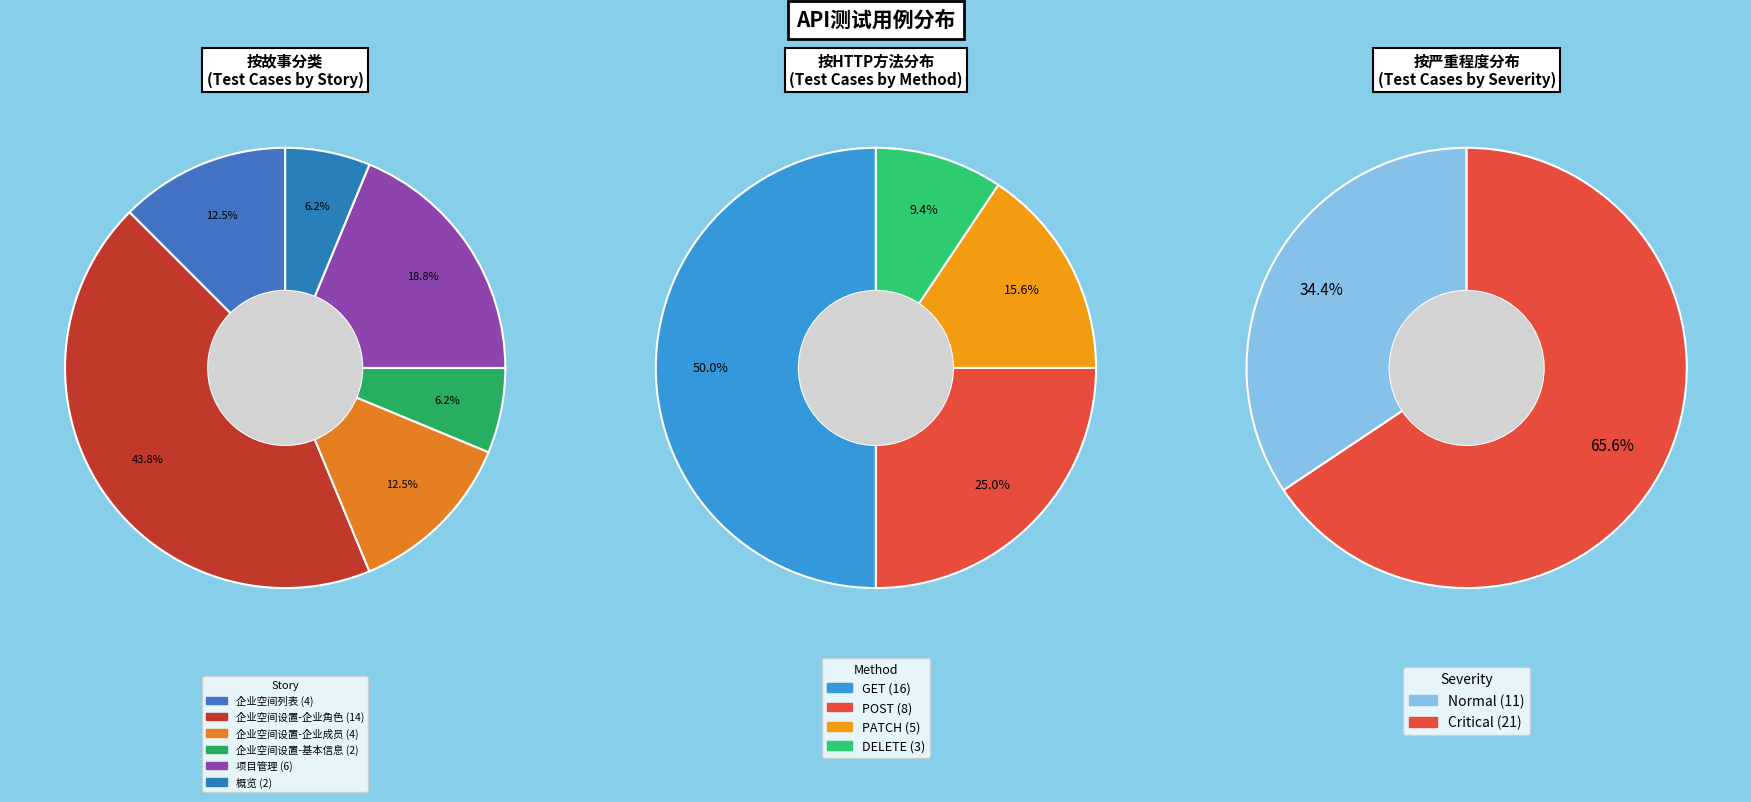

Is there any slice that represents more than half of the pie?

No